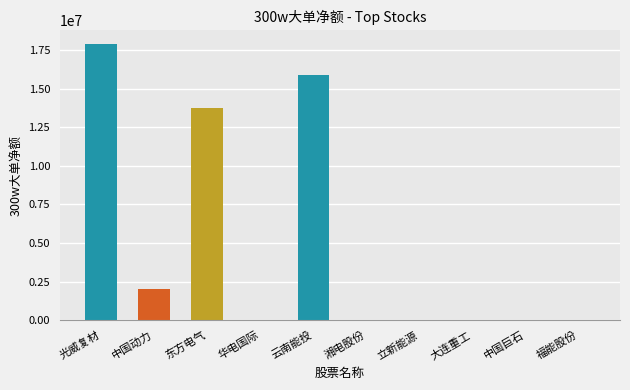

Which has a higher value, 华电国际 or 东方电气?

东方电气